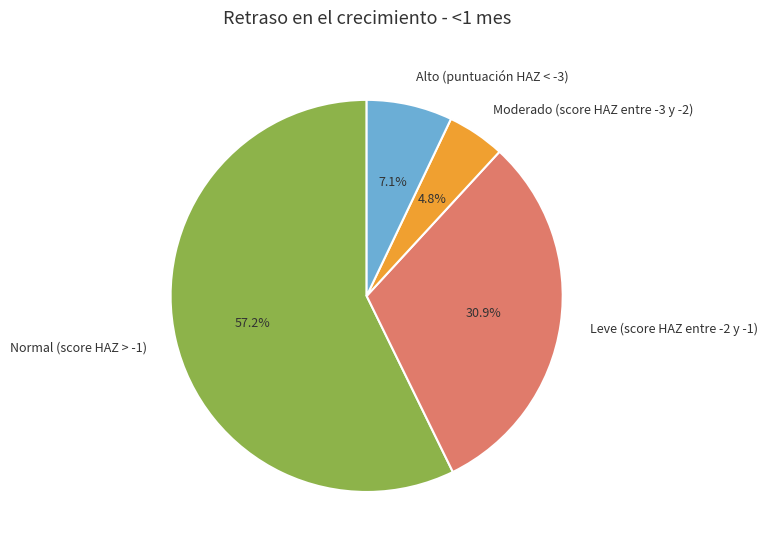

What percentage is the Alto (puntuación HAZ < -3) slice, to the nearest percent?

7%